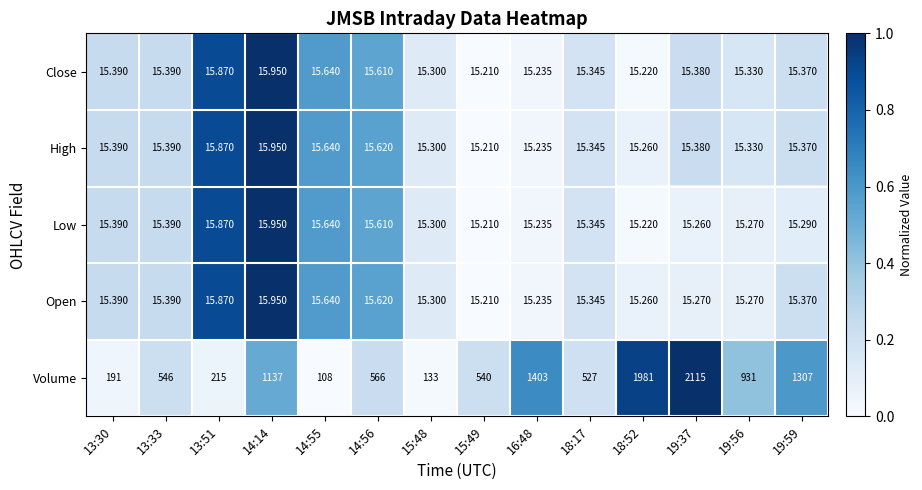

Which series has the largest total across all categories?

Volume